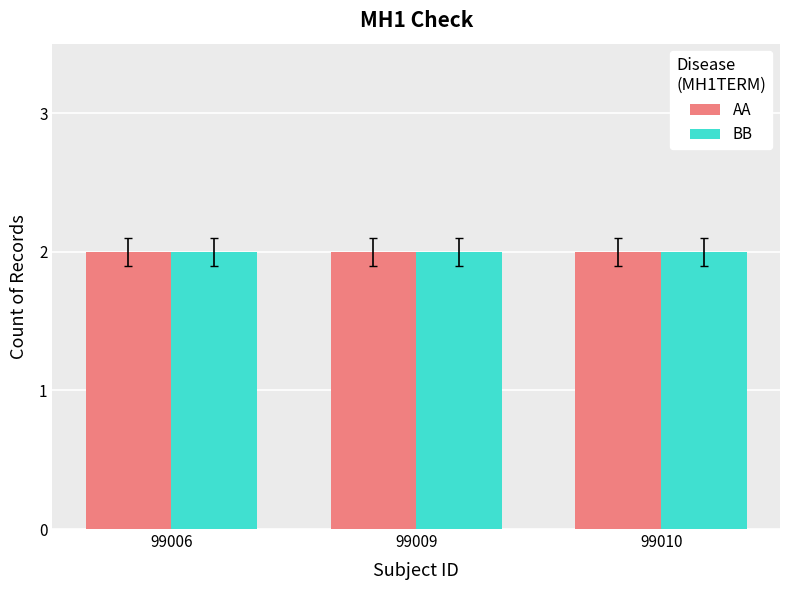

Which series has the largest total across all categories?

AA